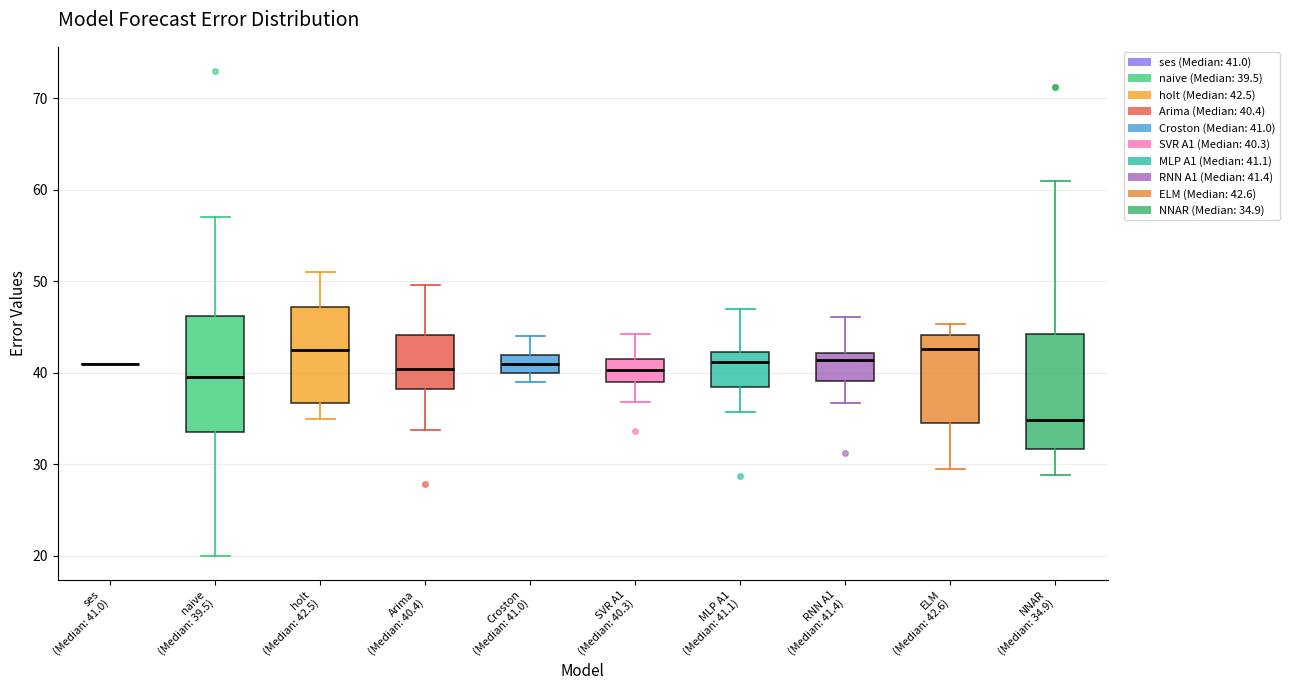

Where does the lower whisker of the box for ELM (Median: 42.6) end on the y-axis? The values are not printed on the chart, so give them approximately, as read against the axis.

30